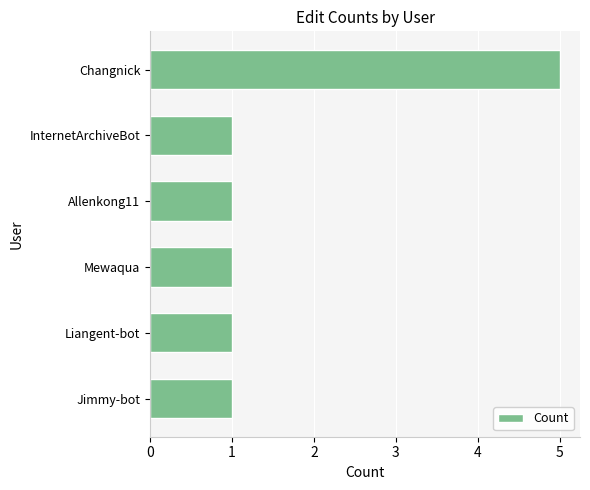

True or false: the data shows 1 at InternetArchiveBot.

True